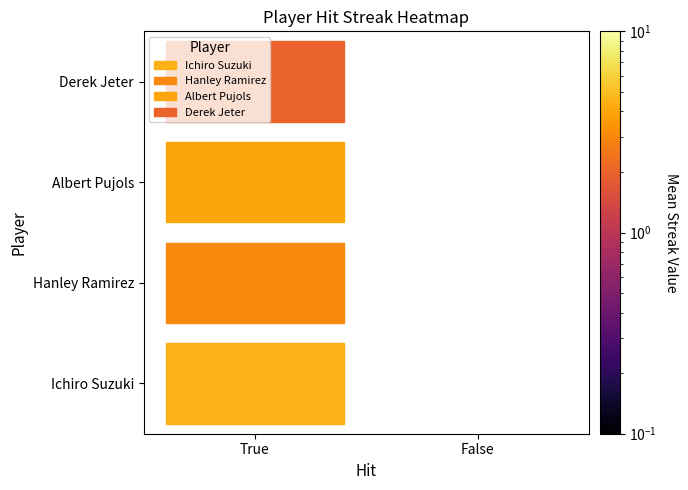

Reading left to right, transcribe all the data shown in this chart.

Ichiro Suzuki: 8	0
Hanley Ramirez: 5	0
Albert Pujols: 4	0
Derek Jeter: 2	0